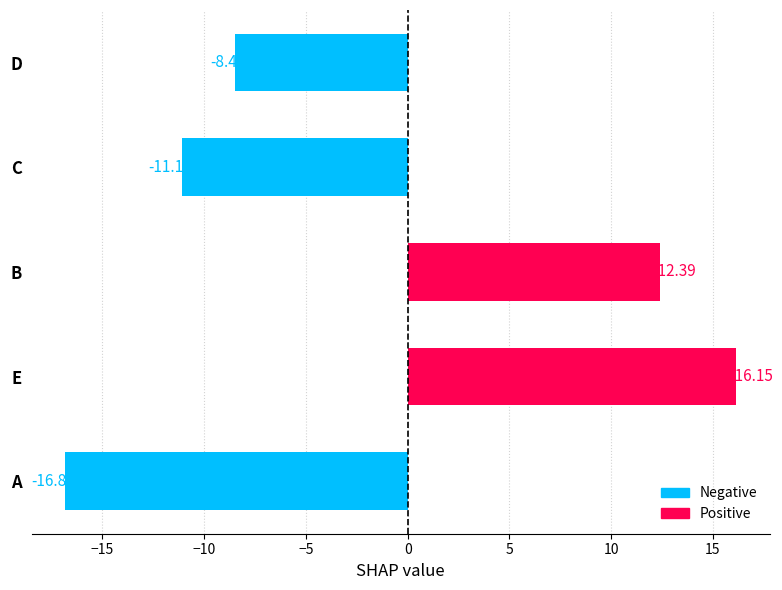

Where is the data nearest to the value 0?

D